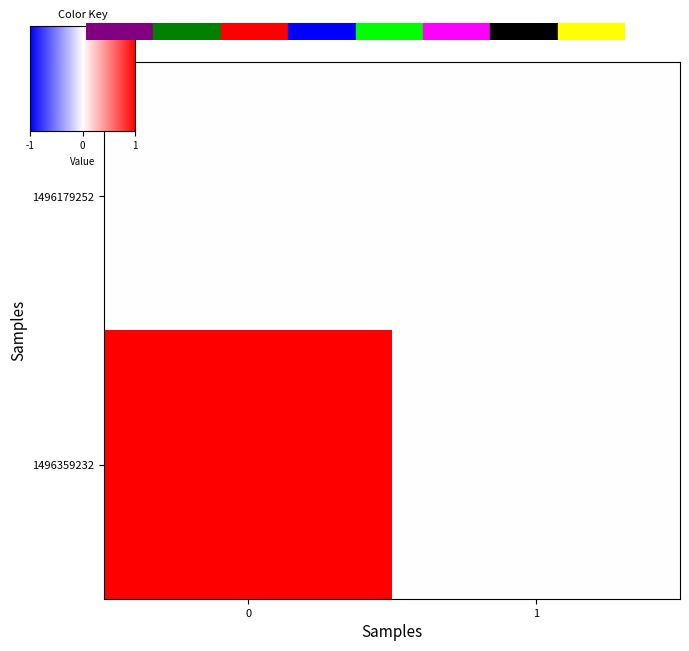

Count the number of categories in the chart.

2